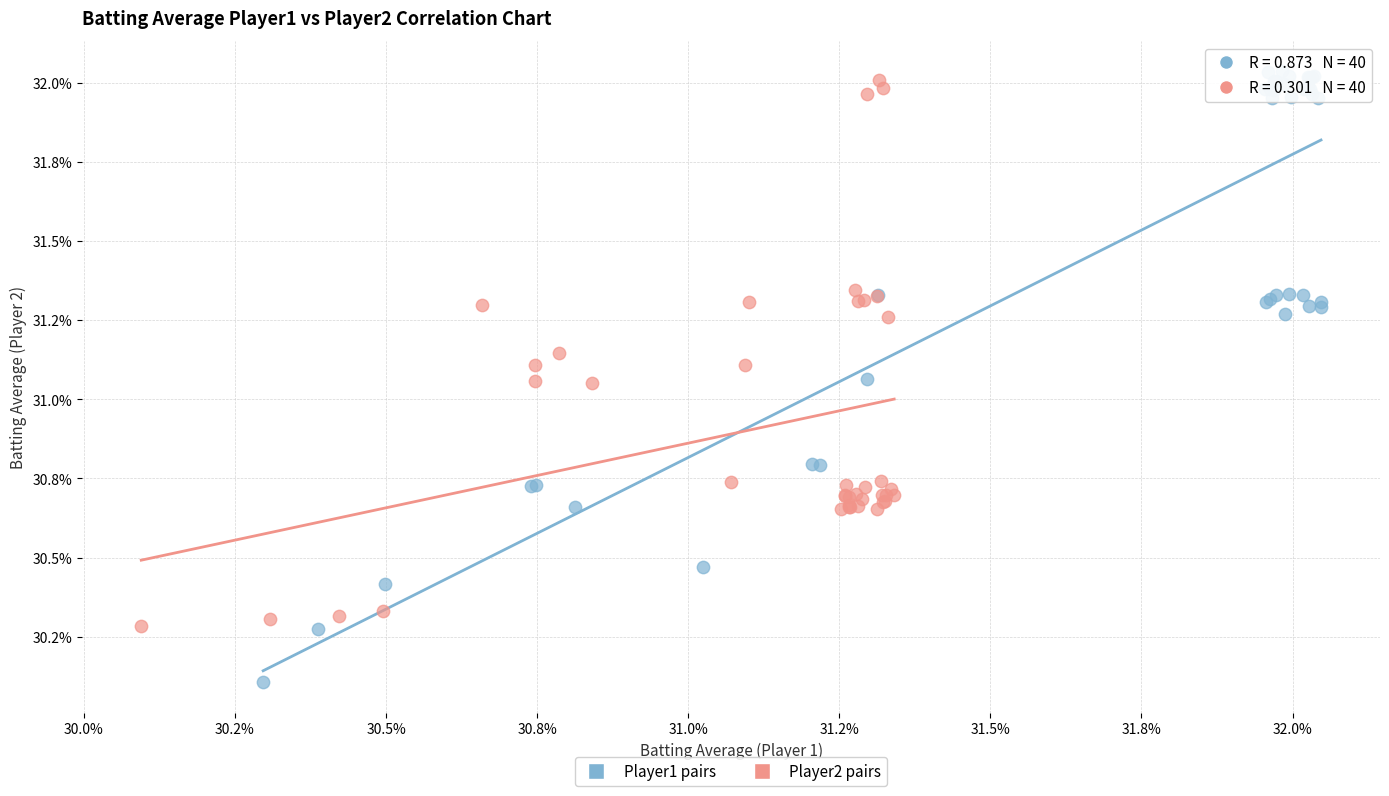

Which series has the widest spread of Y values?

Player1 pairs